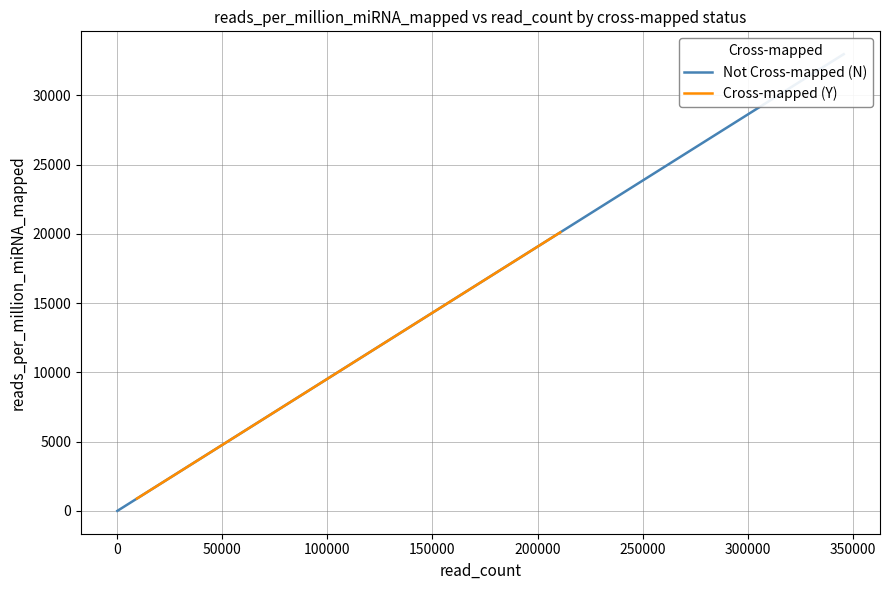

How many data points are less than 7687?

10